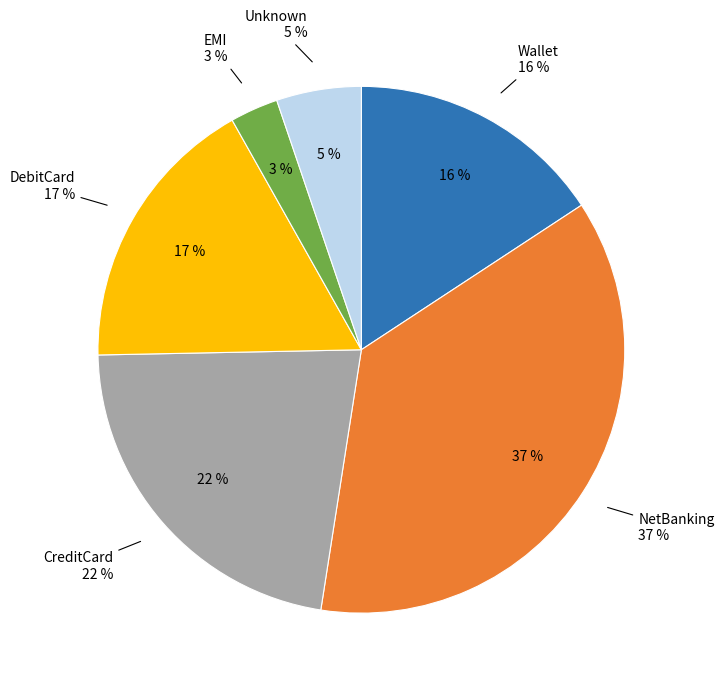

Is NO the majority of the pie?

No